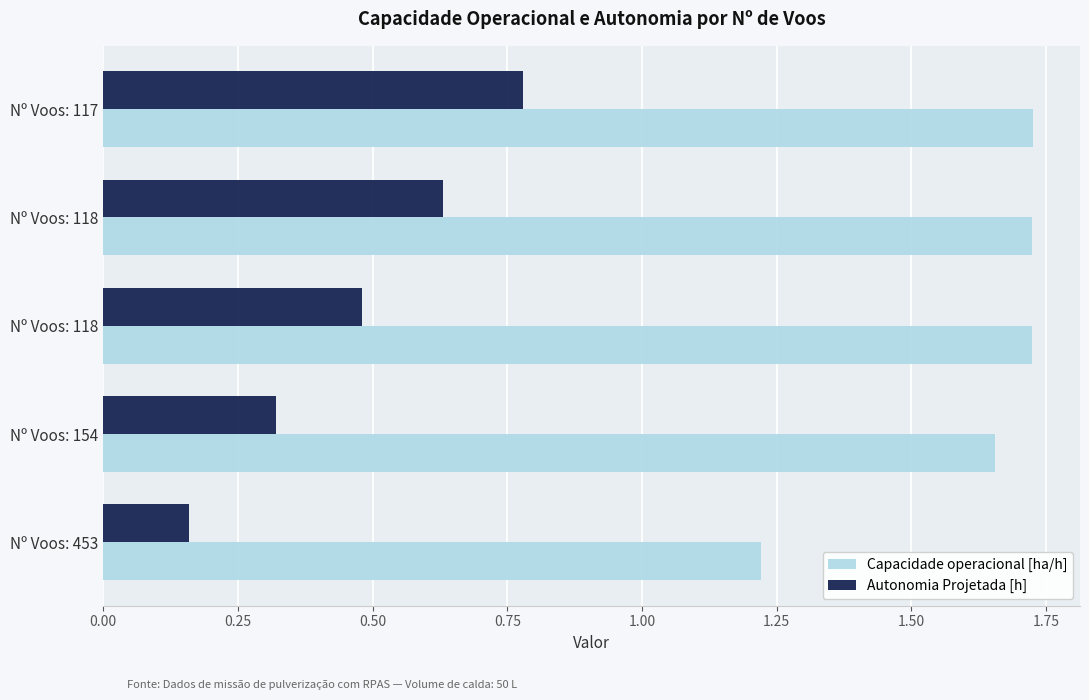

What is the smallest value displayed?

0.2